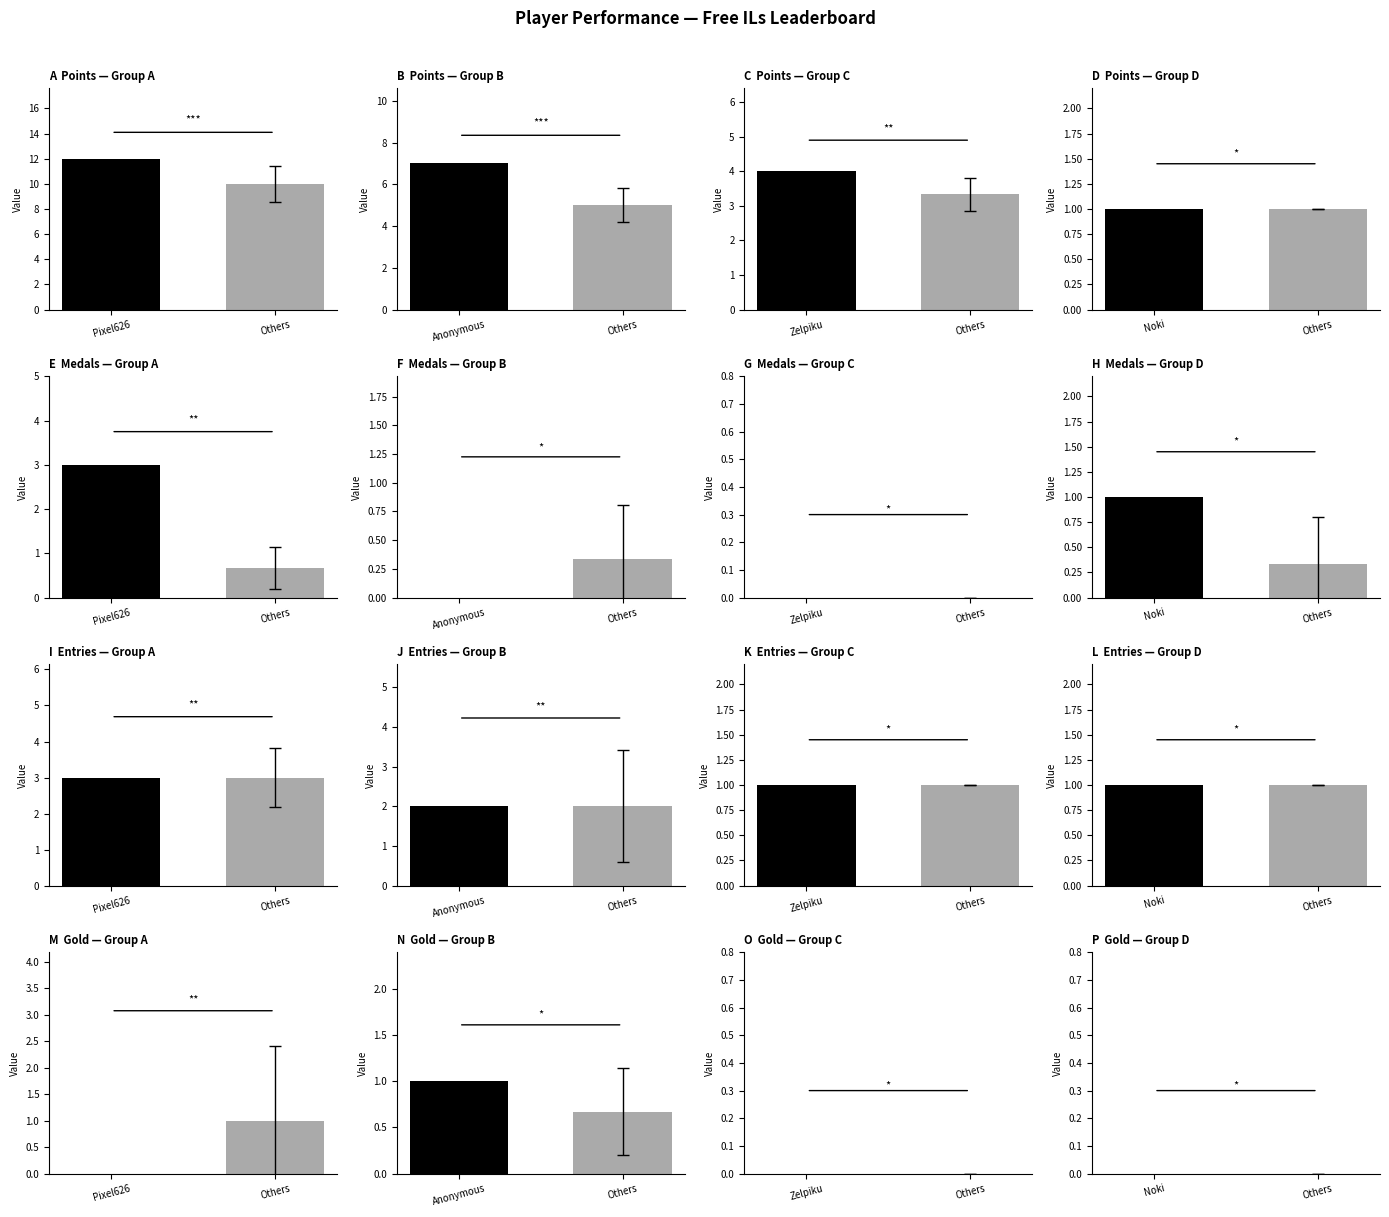

The Gold series shows -1 at Pixel626. True or false?

False